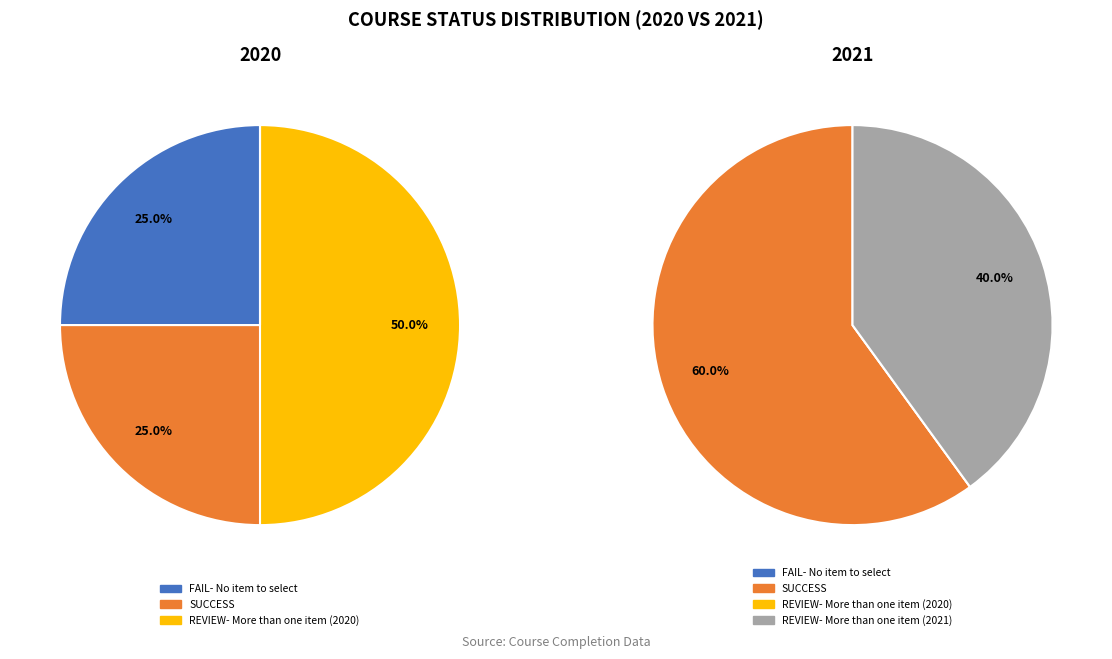

Does FAIL- No item to select account for over 50% of the chart?

No